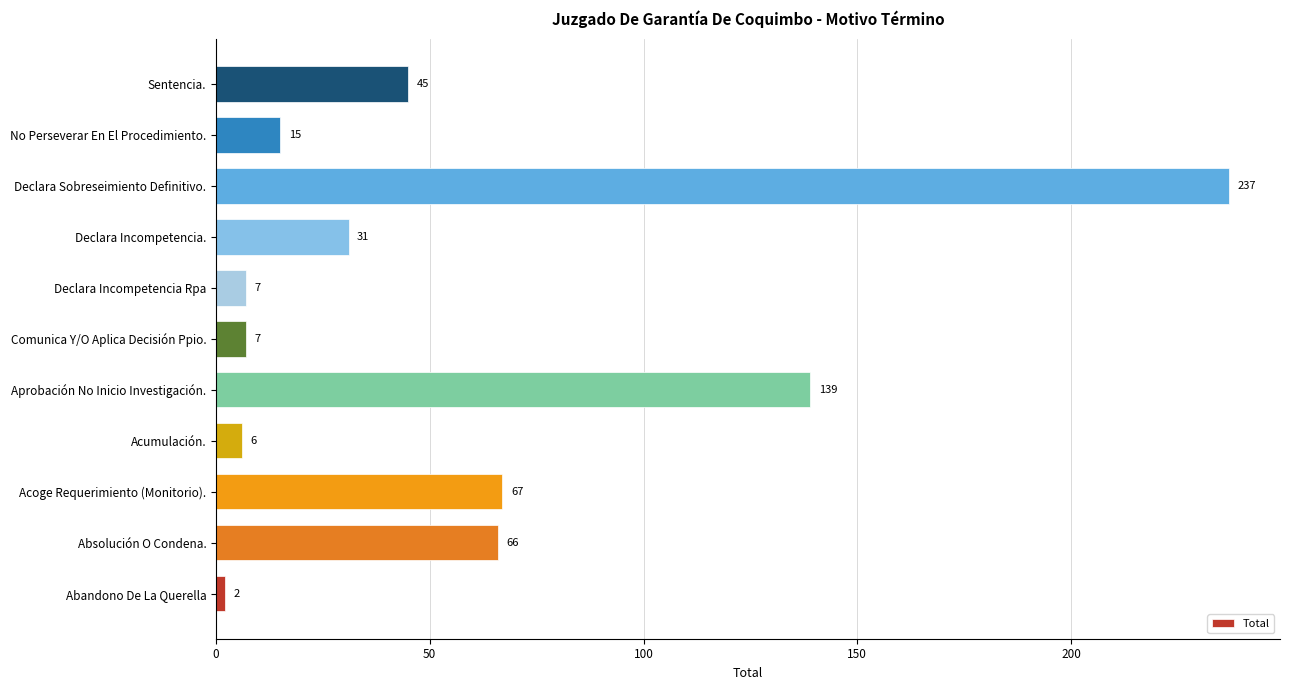

Where is the data nearest to the value 119?

Aprobación No Inicio Investigación.